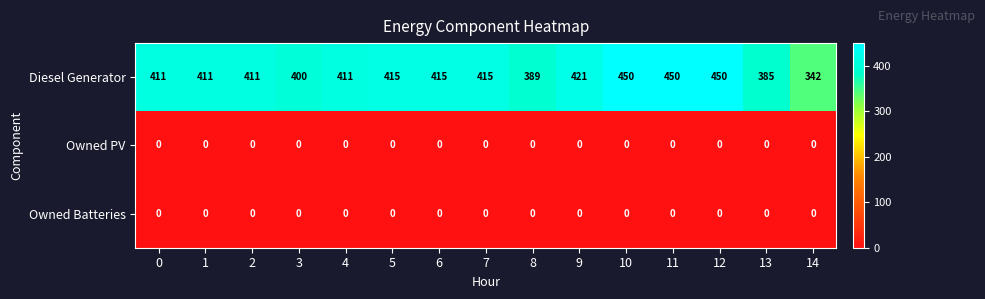

Between 7 and 9, which series saw the biggest shift?

Diesel Generator